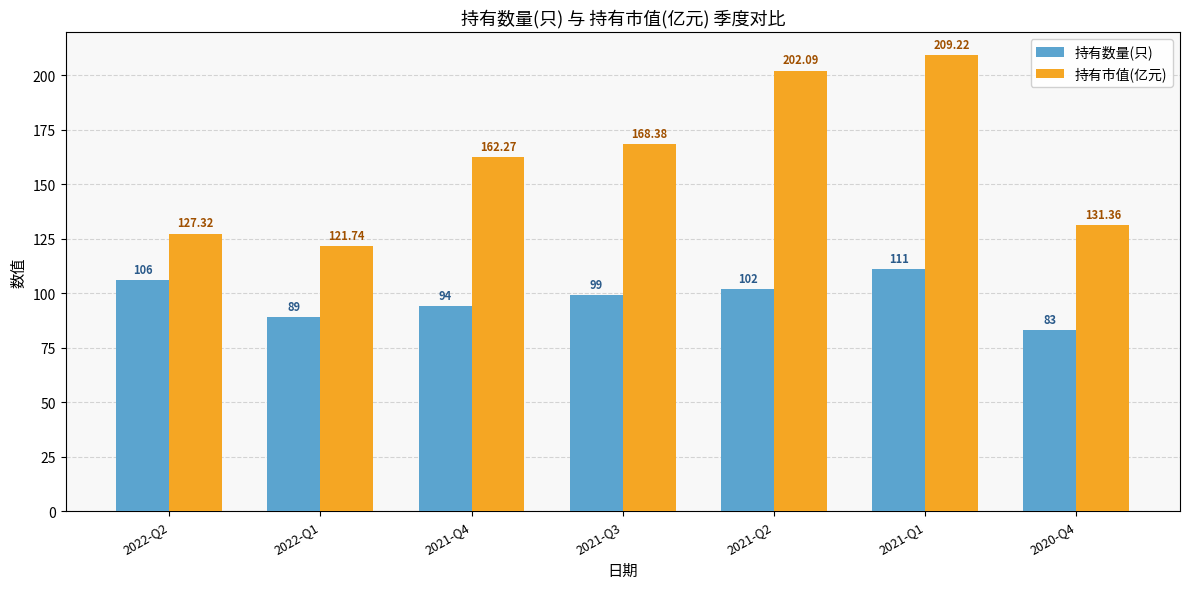

True or false: 持有市值(亿元) has a value of 27.9 at 2020-Q4.

False